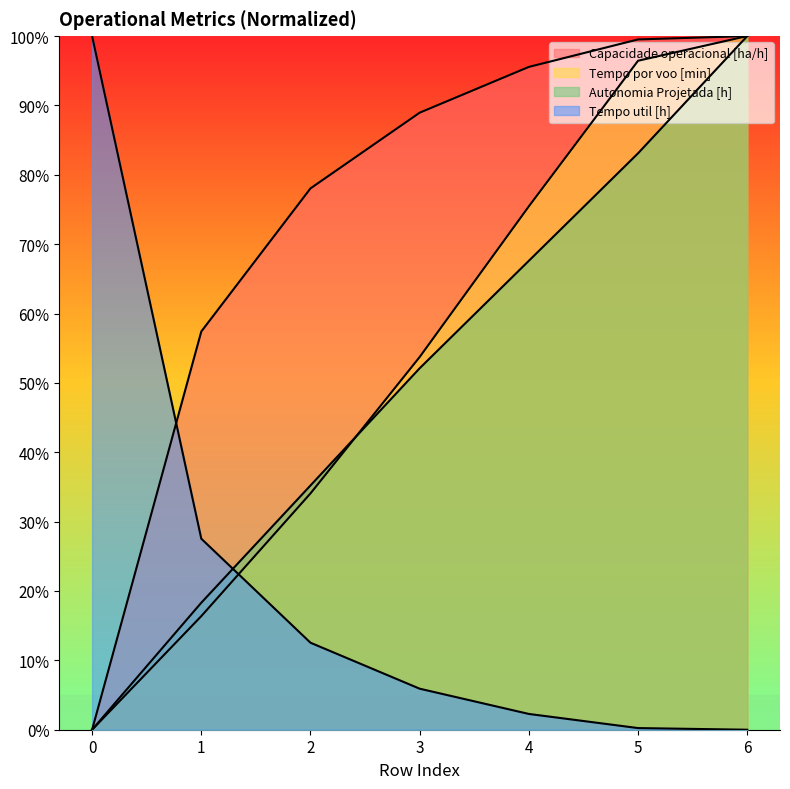

Where does the Capacidade operacional [ha/h] series first go above 88?

3